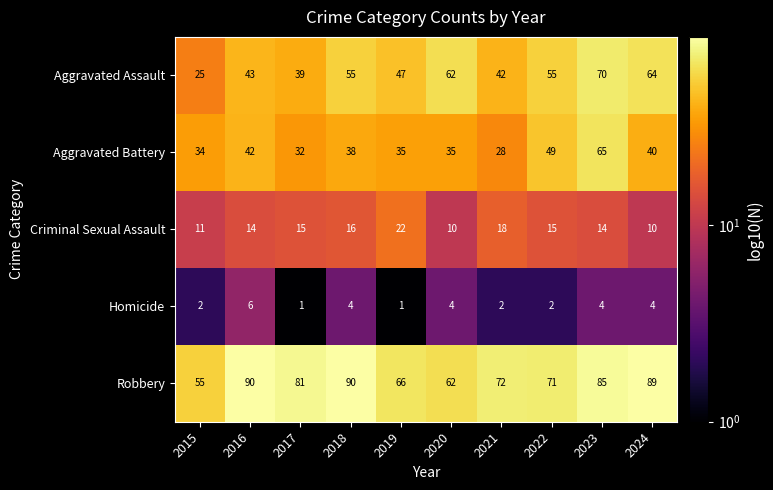

Rank the series by their maximum value, from lowest to highest.

Homicide, Criminal Sexual Assault, Aggravated Battery, Aggravated Assault, Robbery